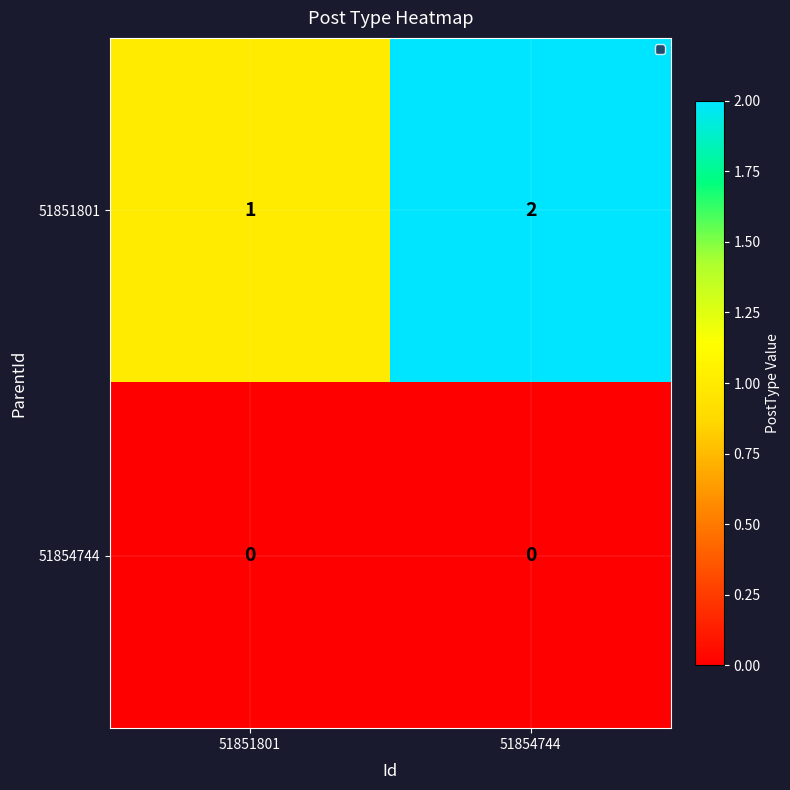

Which series changed the most between 51851801 and 51854744?

51851801